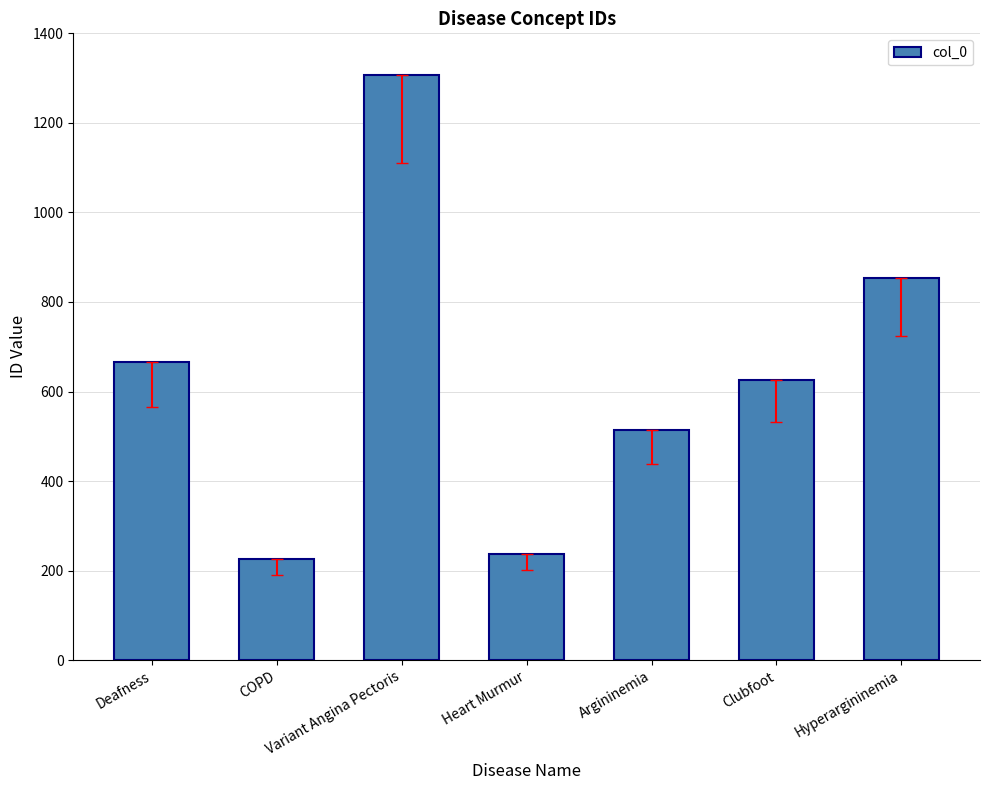

Which label corresponds to the largest value in the chart?

Variant Angina Pectoris